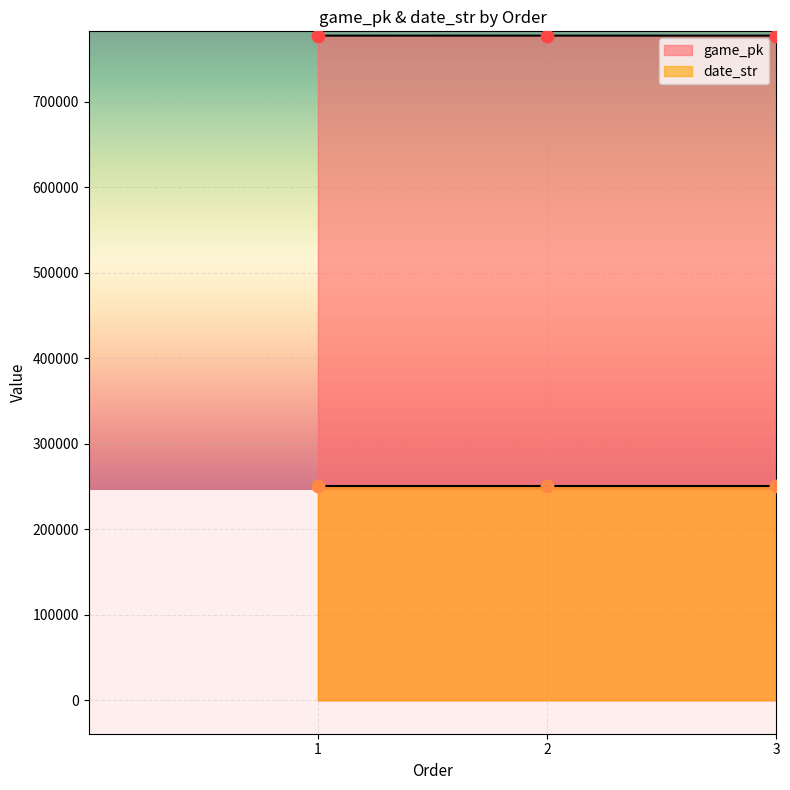

Which series contains the lowest Y value?

date_str